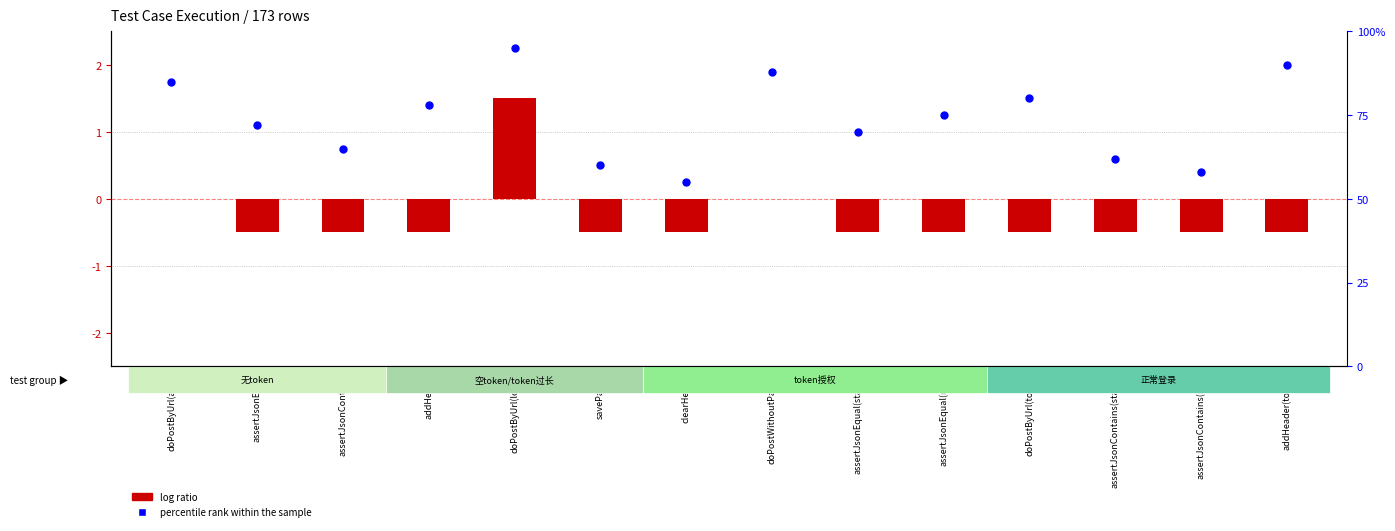

Which series reaches the maximum Y coordinate?

percentile rank within the sample